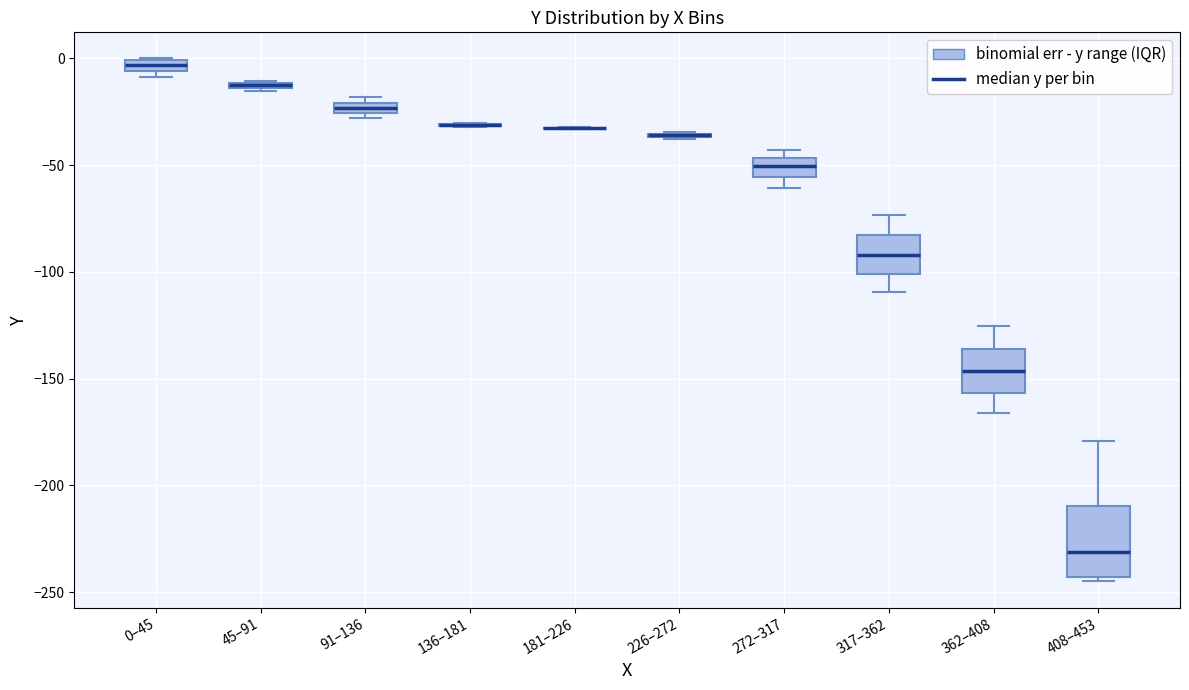

Which box is the tallest, from its lower edge to its upper edge?

408–453